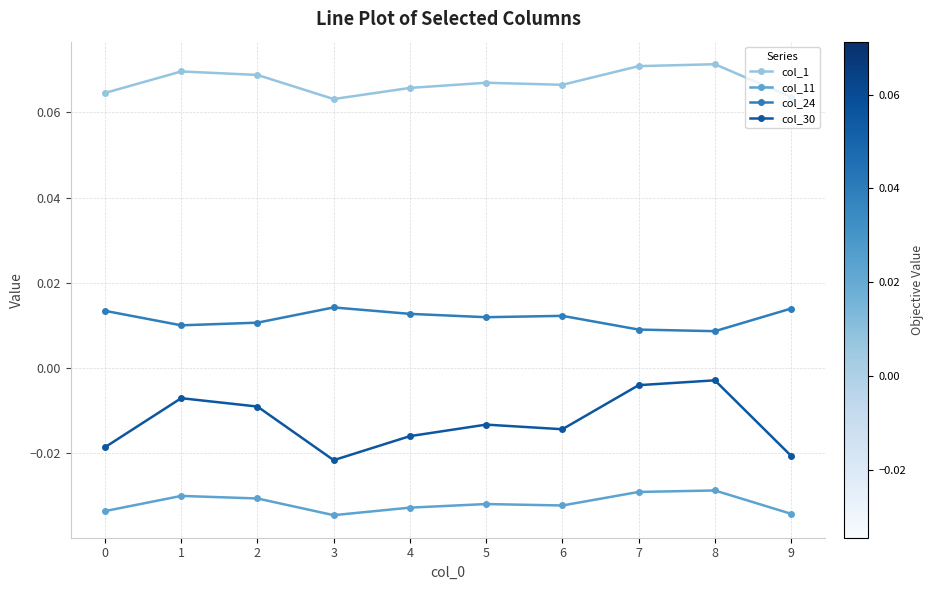

Rank the series by their maximum value, from highest to lowest.

col_1, col_24, col_30, col_11